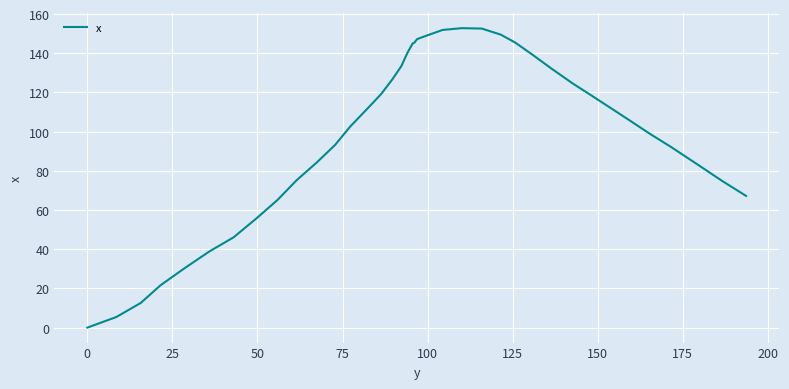

What is the difference between the maximum and minimum values?

152.8